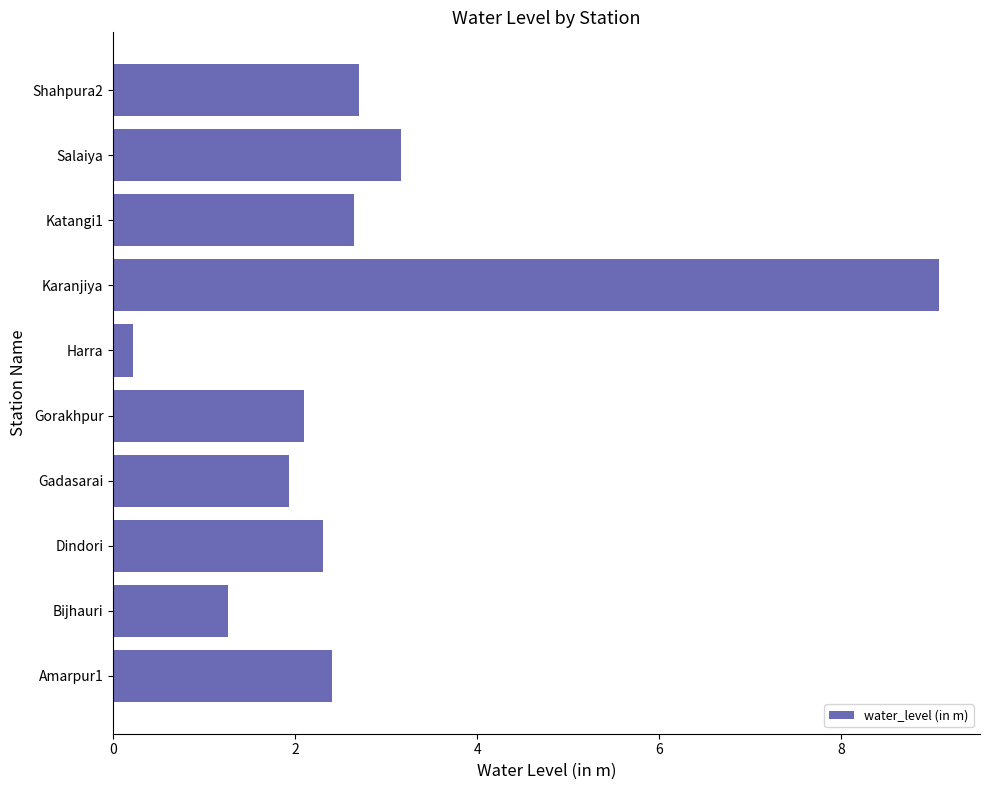

Approximately how many times larger is the value at Shahpura2 compared to Gadasarai?

1.4